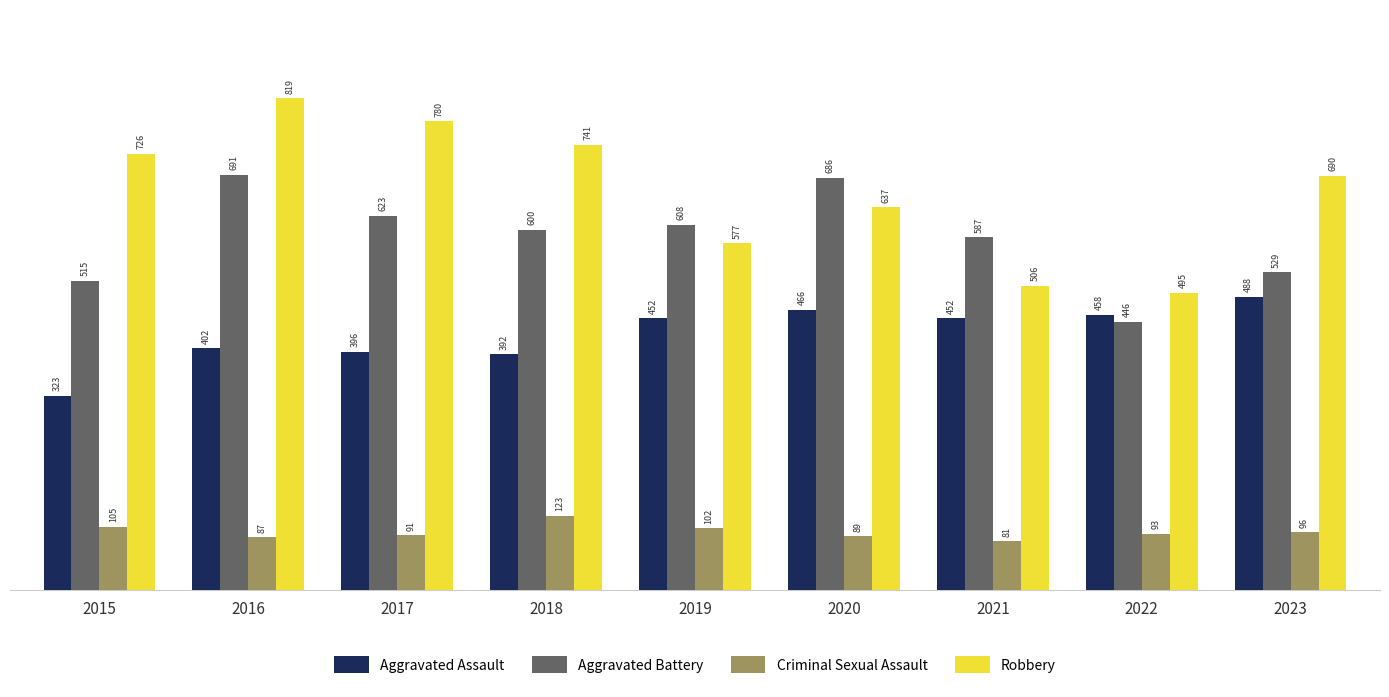

Does the chart contain stacked bars?

No